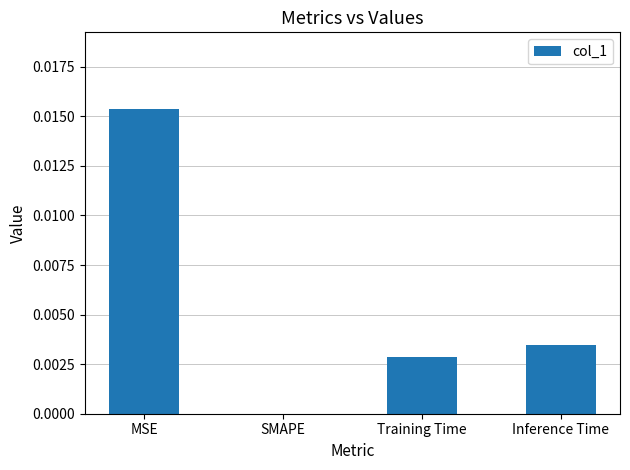

Which category has the highest value across all series?

MSE